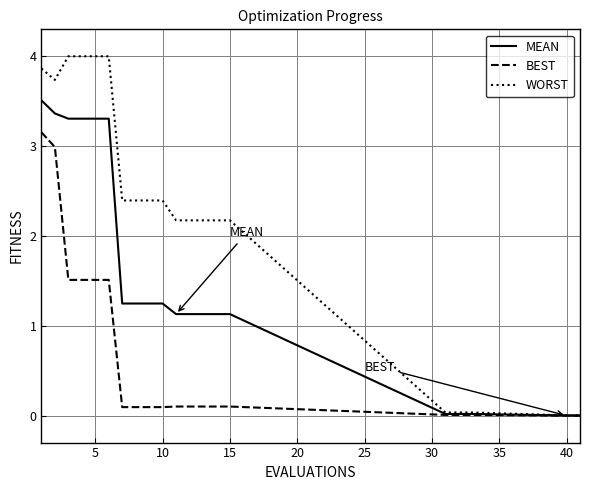

What is the maximum value for WORST?

4.0